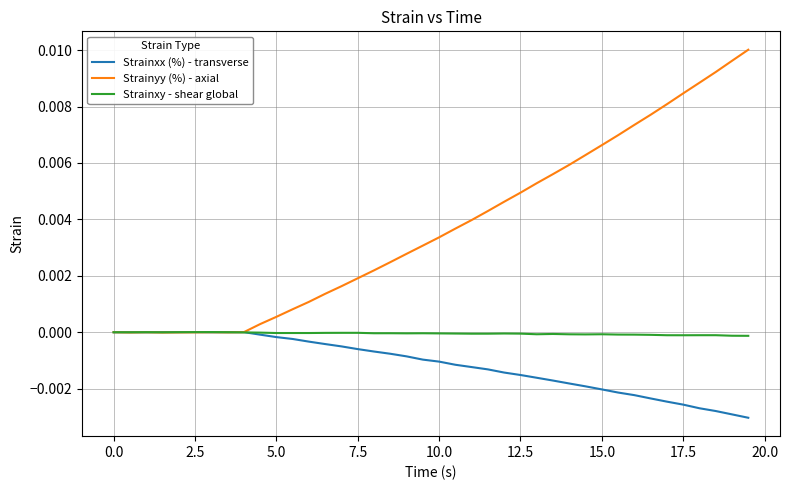

Which series has the largest total across all categories?

Strainyy (%) - axial